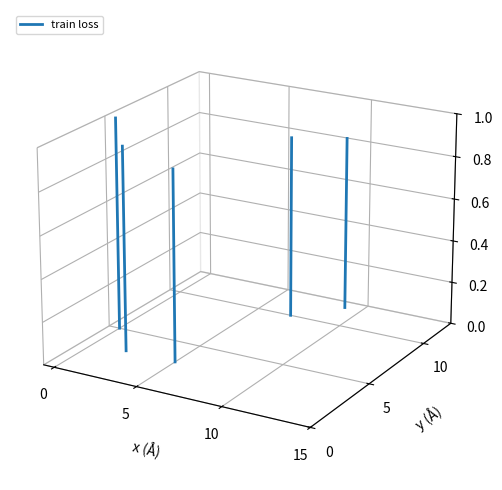

Between 5 and 0, which is larger?

5